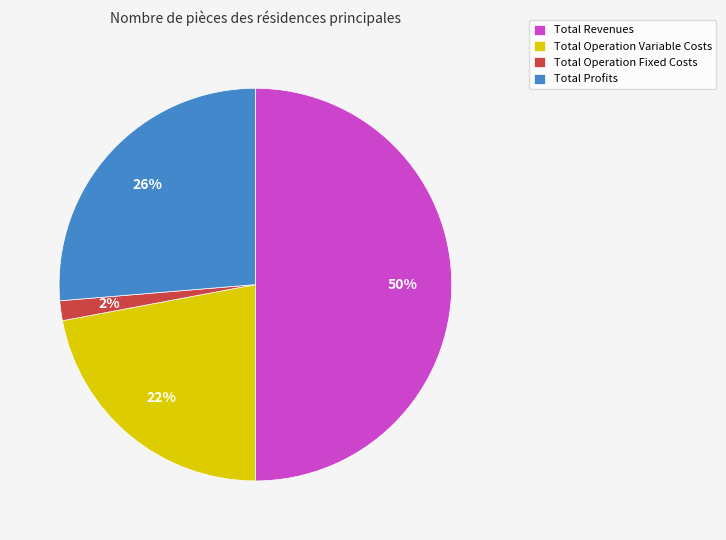

To the nearest percent, what portion does Total Operation Fixed Costs represent?

2%